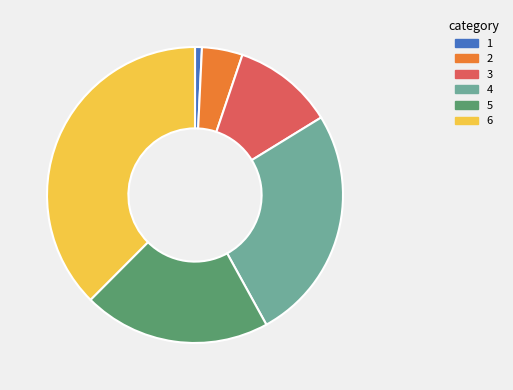

Which slice is the largest?

6